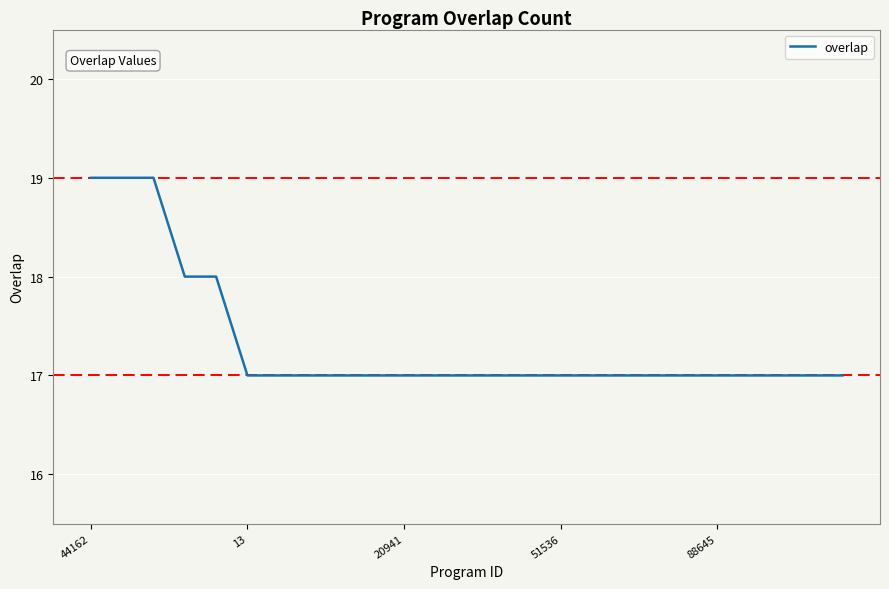

What is the sum of all values?

433